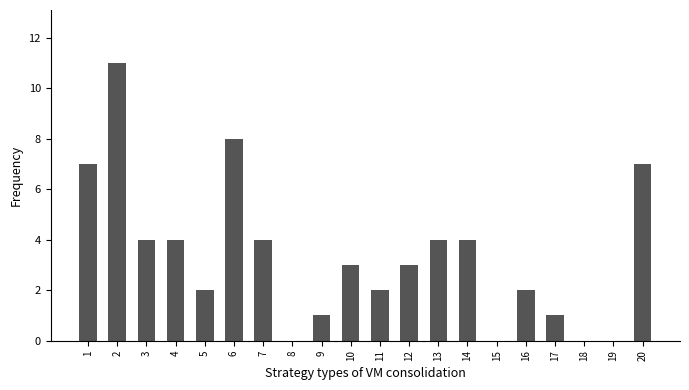

What is the sum of all values?

67